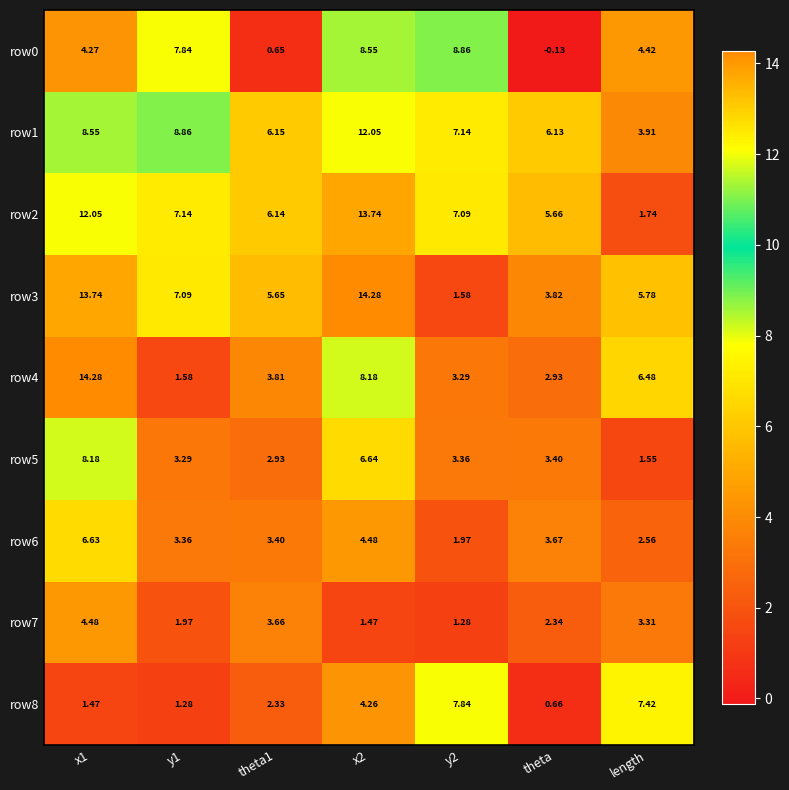

Which category has the lowest value across all series?

theta